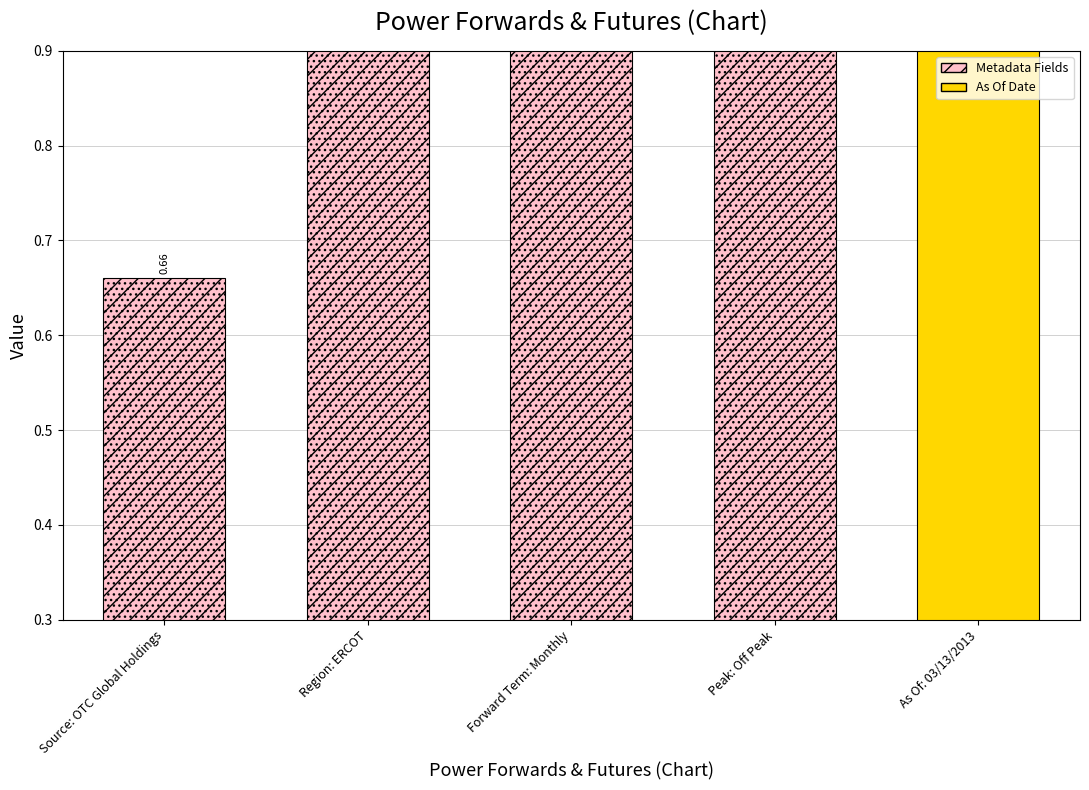

What is the average value?

2.2